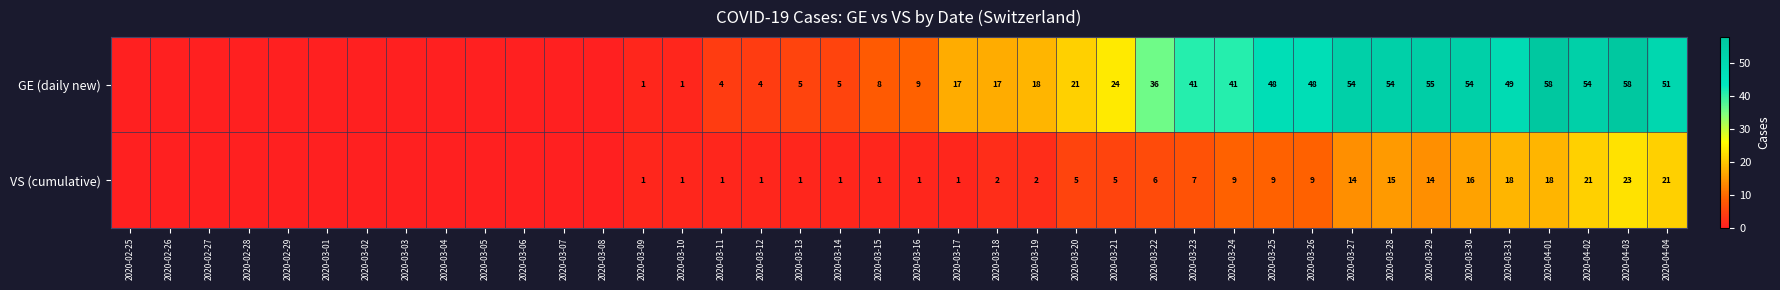

Count the number of categories in the chart.

40